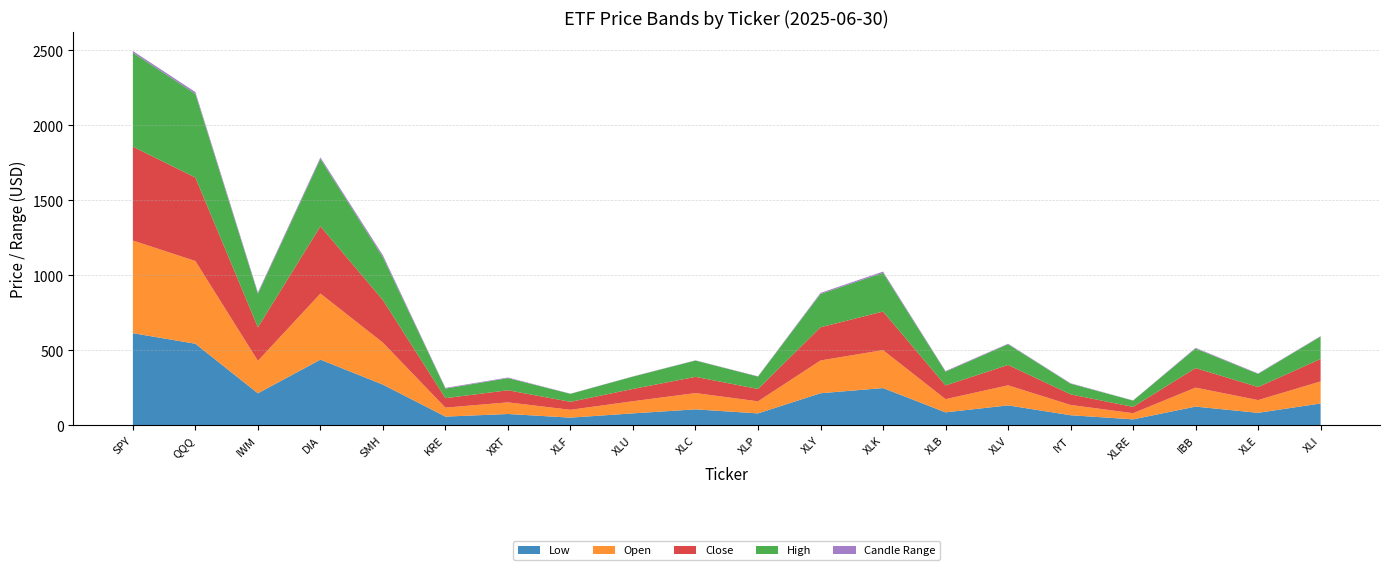

Reading left to right, transcribe all the data shown in this chart.

Low: 615.0	544.7	214.2	438.7	272.2	59.0	76.5	52.1	80.7	107.3	80.4	214.7	249.2	87.4	133.8	68.2	40.7	125.7	84.2	146.6
Open: 617.4	551.3	216.7	440.4	279.7	59.8	77.5	52.2	80.9	108.5	80.5	218.5	253.0	88.0	133.9	68.5	41.1	126.7	85.0	147.1
Close: 625.3	556.2	223.1	448.1	283.6	63.2	80.6	53.2	81.8	108.0	82.2	221.2	257.0	91.4	135.5	70.7	41.8	130.0	87.0	149.4
High: 626.3	557.2	223.3	448.9	285.2	63.8	80.8	53.3	82.2	108.7	82.5	221.8	257.7	91.7	137.8	71.1	42.0	130.3	87.3	149.5
Candle Range: 11.2	12.5	9.2	10.2	13.0	4.7	4.3	1.1	1.5	1.4	2.1	7.1	8.5	4.3	4.0	2.9	1.3	4.6	3.1	3.0